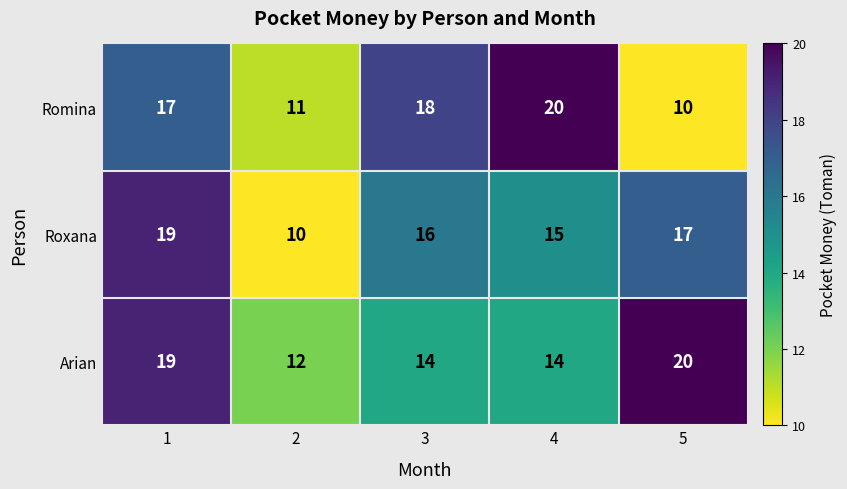

What is the difference between the Roxana values at 3 and 2?

6